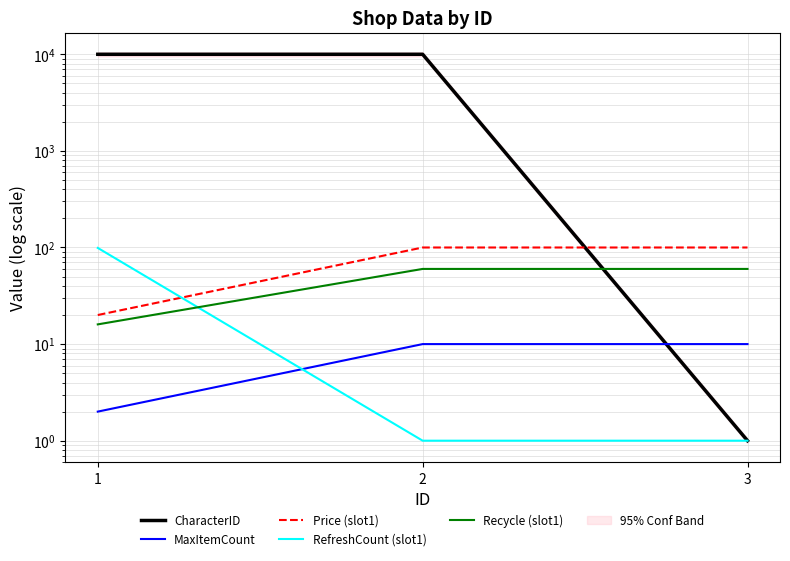

Reading right to left, extract all data points from this chart.

CharacterID: 1	10004	10002
MaxItemCount: 10	10	2
Price (slot1): 100	100	20
RefreshCount (slot1): 1	1	99
Recycle (slot1): 60	60	16